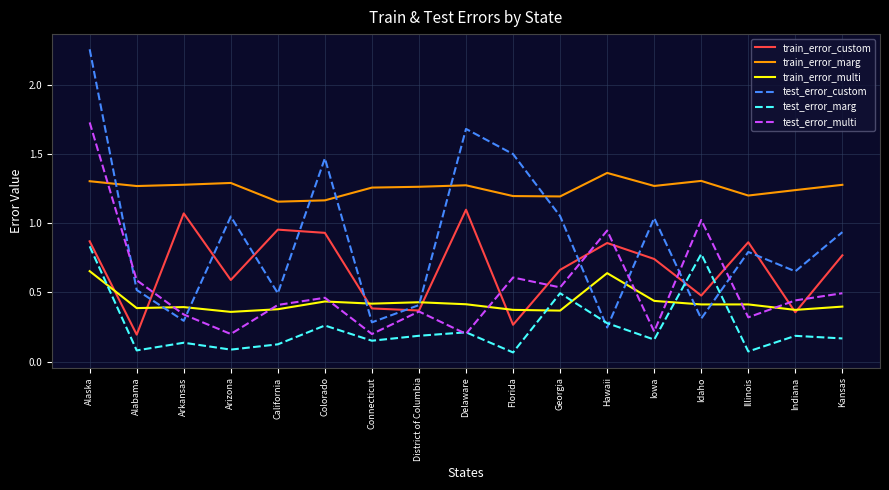

What position from the left is Connecticut?

7